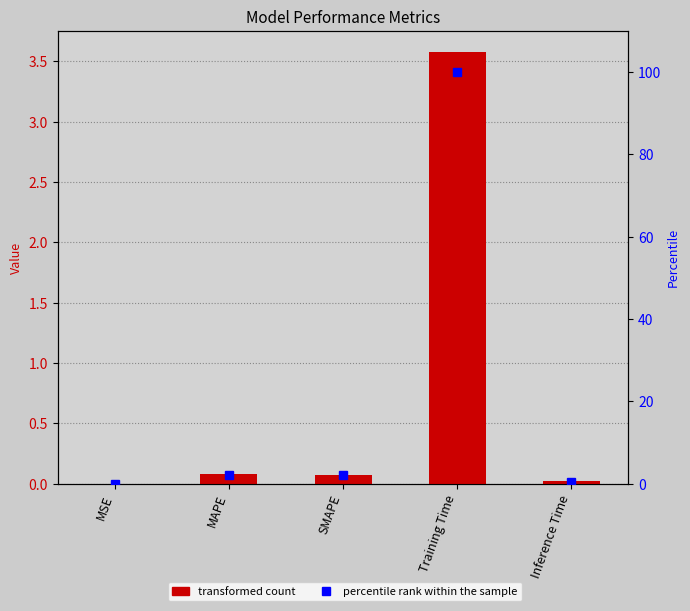

The value of percentile rank at Training Time is 176.6. True or false?

False